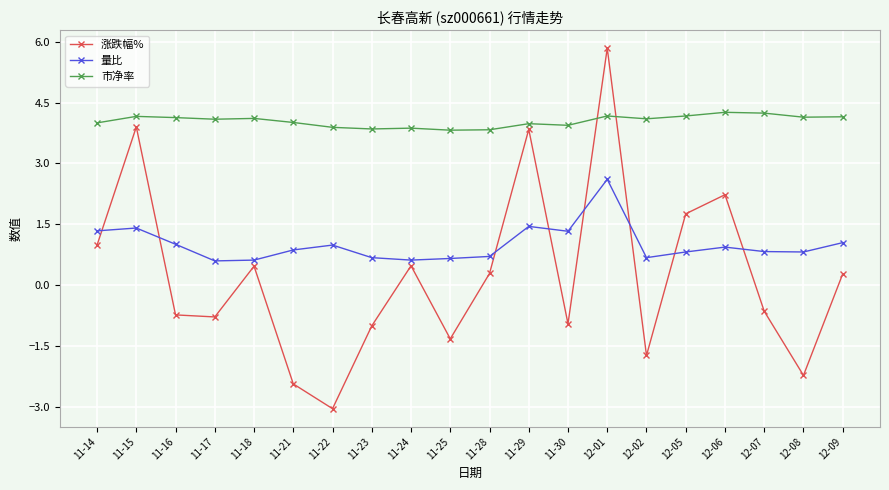

How many times do 市净率 and 涨跌幅% cross each other?

2